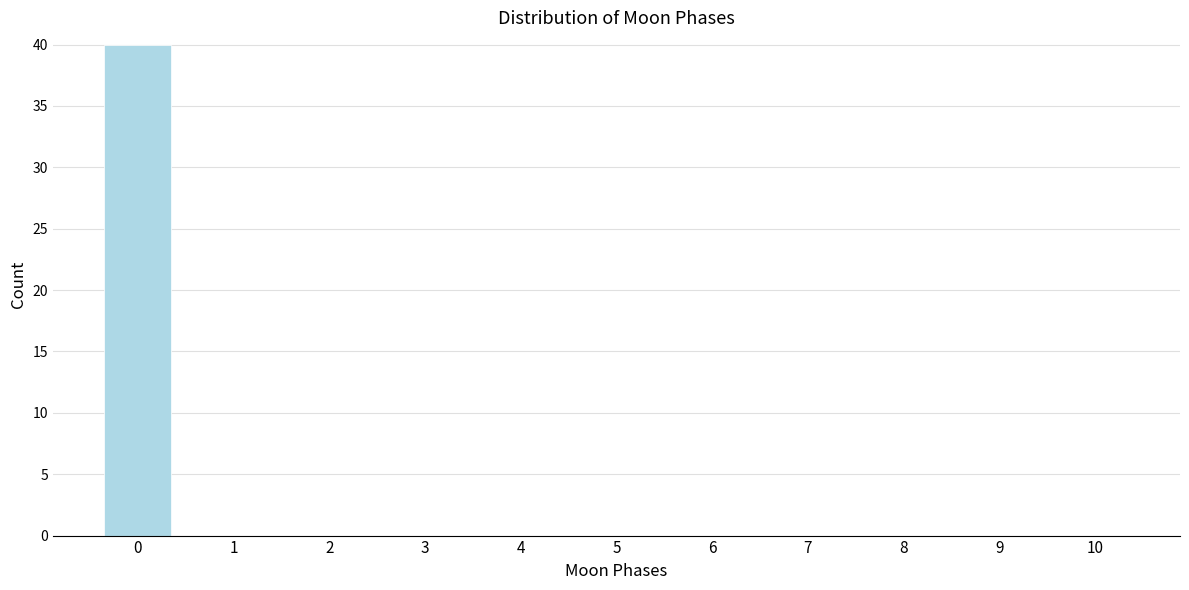

Reading left to right, extract all data points from this chart.

0=40	1=0	2=0	3=0	4=0	5=0	6=0	7=0	8=0	9=0	10=0